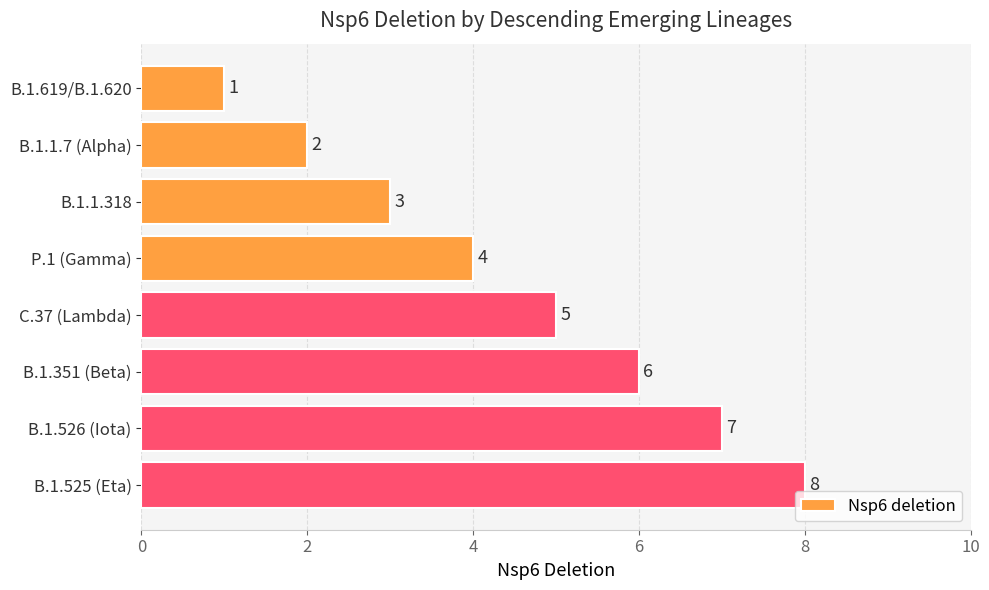

What is the ratio of the value at B.1.1.318 to the value at B.1.619/B.1.620?

3.0